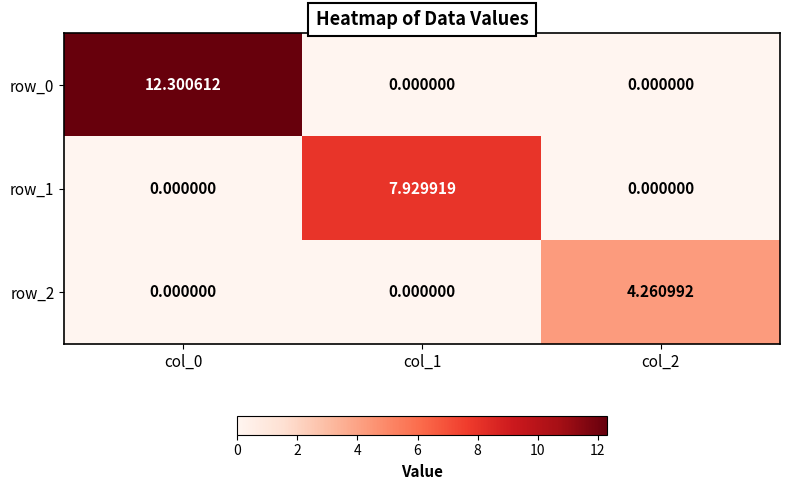

Rank the series by their maximum value, from highest to lowest.

row_0, row_1, row_2